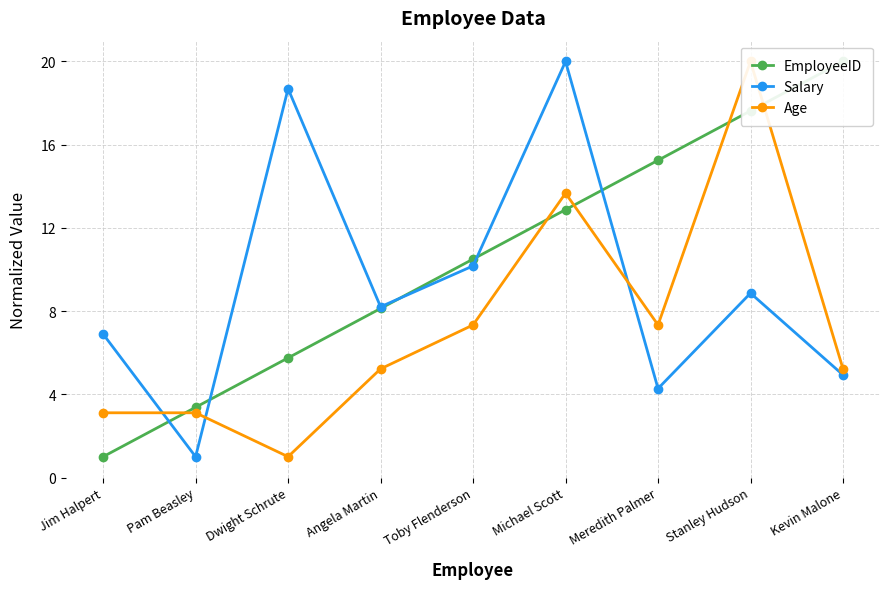

What is the greatest value displayed?

20.0